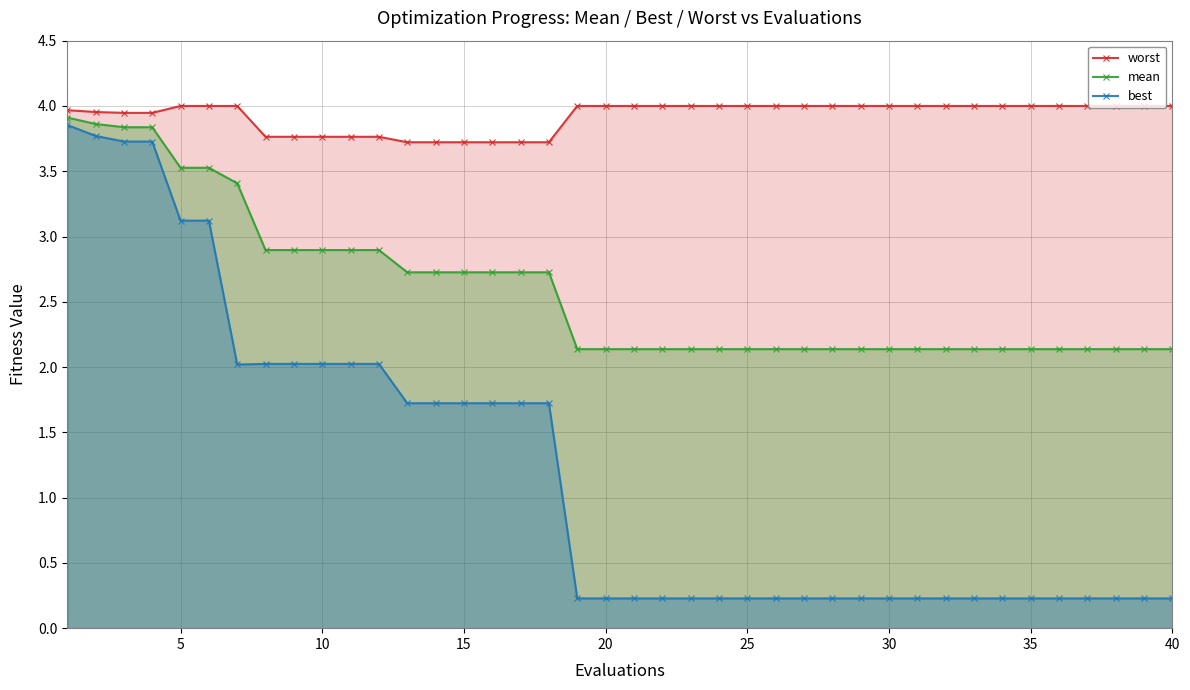

Which series has the widest spread of values?

best